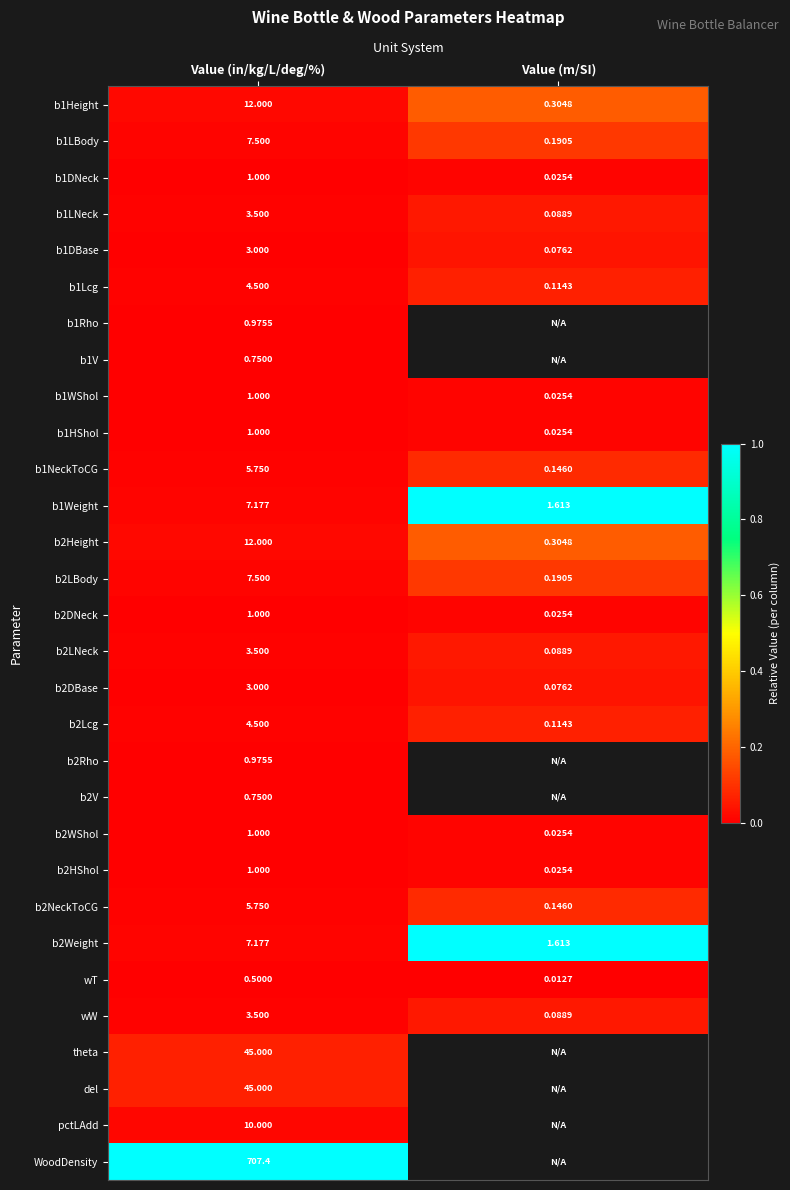

At which label is wW closest to 1?

Value (m/SI)